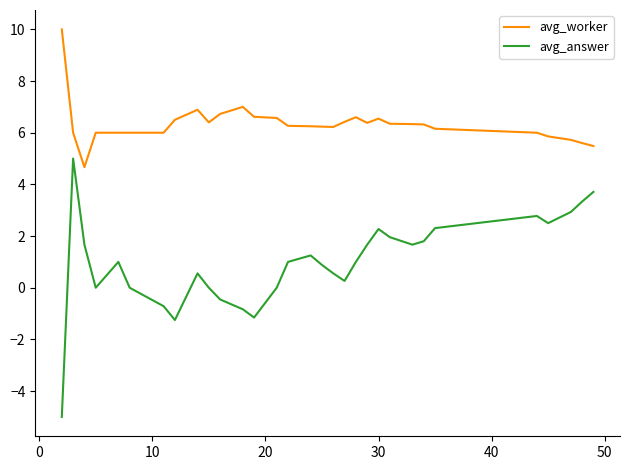

How many series are shown in this chart?

2